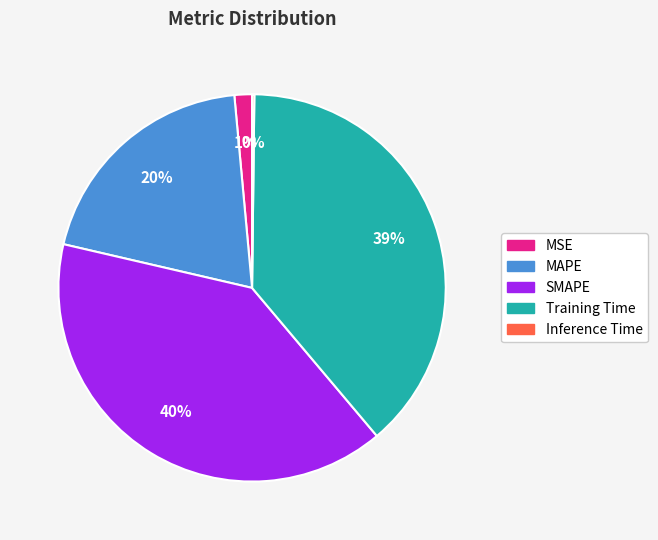

To the nearest percent, what is the difference between the largest and smallest slice percentages?

40%